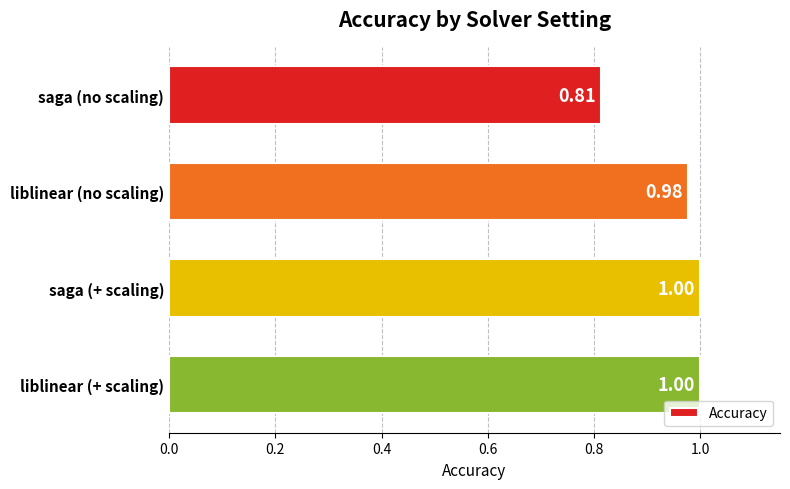

At which category does the chart reach its minimum across all series?

saga (no scaling)